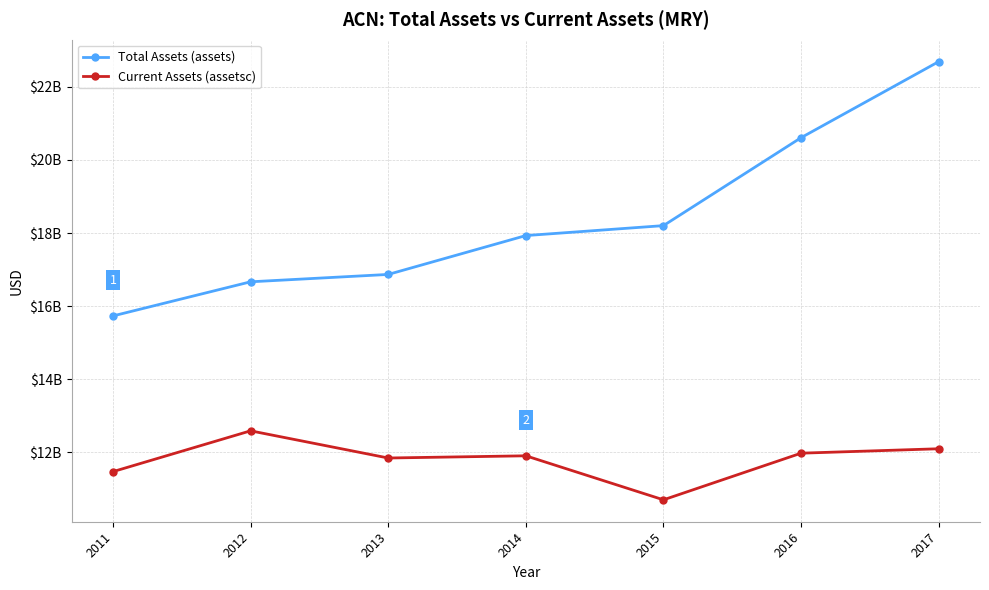

Reading left to right, transcribe all the data shown in this chart.

Total Assets (assets): 15731510000	16665415000	16867049000	17930452000	18202647000	20609004000	22689890000
Current Assets (assetsc): 11471183000	12587931000	11844178000	11904442000	10700074000	11976222000	12097289000